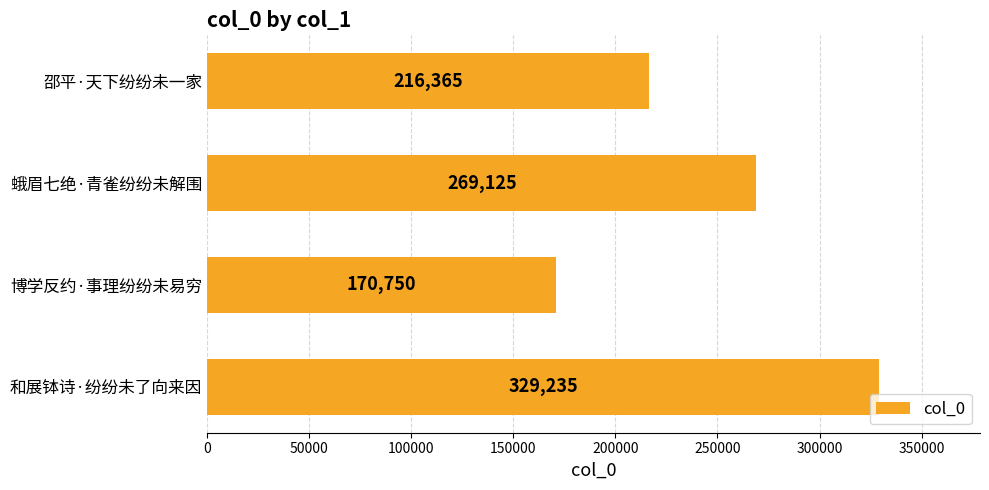

Is it true that the value at 博学反约·事理纷纷未易穷 is 257419?

False